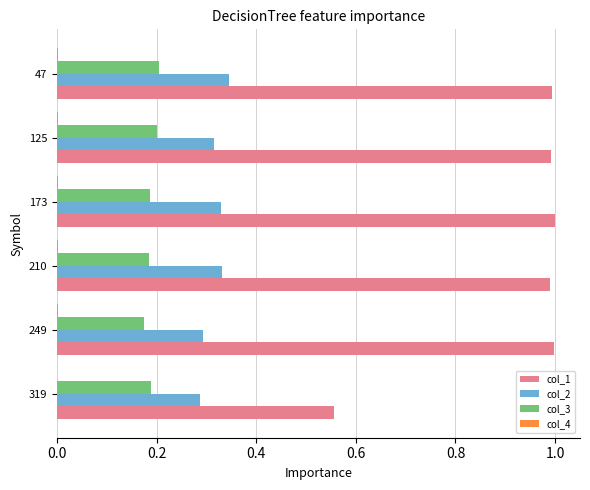

Which series has the largest total across all categories?

col_1